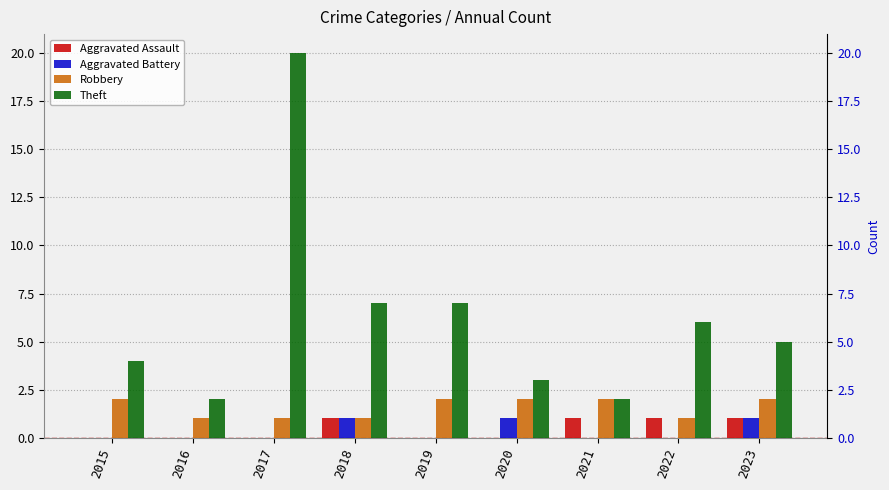

What is the highest value of the Aggravated Battery series?

1